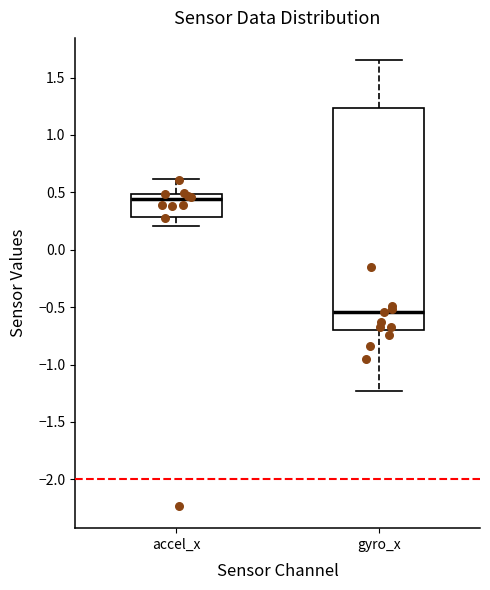

Comparing the boxes themselves (not the whiskers), which one is the tallest?

gyro_x